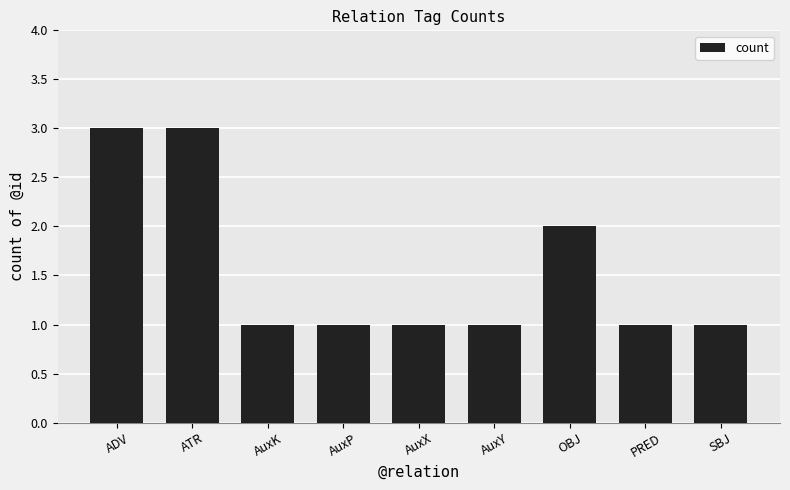

Reading left to right, extract all data points from this chart.

3	3	1	1	1	1	2	1	1